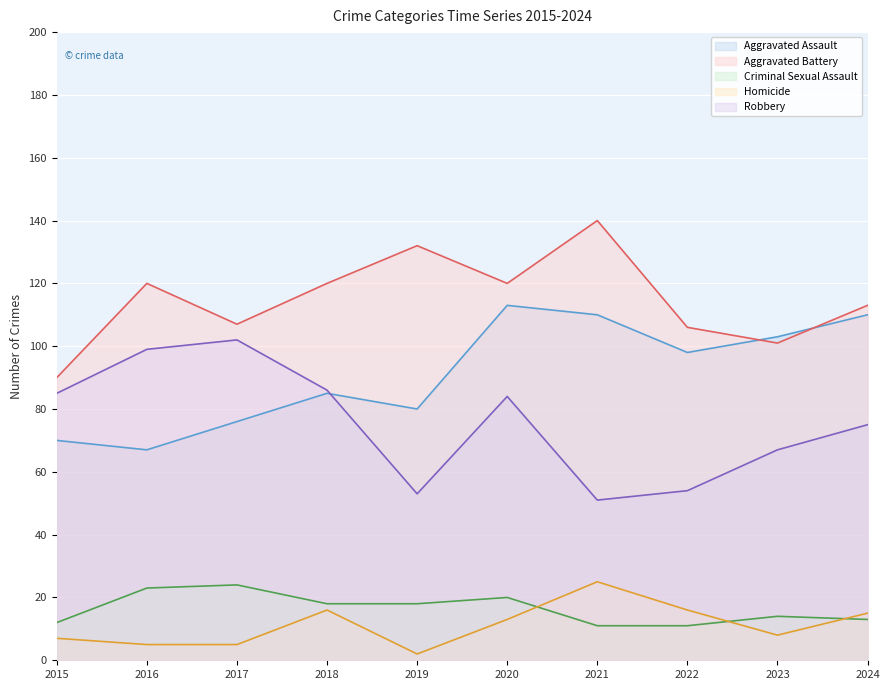

Reading left to right, transcribe all the data shown in this chart.

Aggravated Assault: 70	67	76	85	80	113	110	98	103	110
Aggravated Battery: 90	120	107	120	132	120	140	106	101	113
Criminal Sexual Assault: 12	23	24	18	18	20	11	11	14	13
Homicide: 7	5	5	16	2	13	25	16	8	15
Robbery: 85	99	102	86	53	84	51	54	67	75